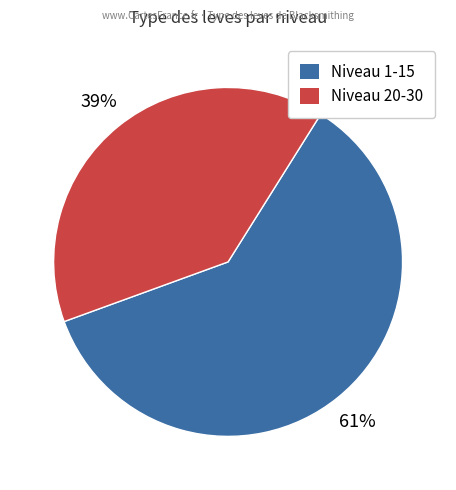

Rank the categories by value from highest to lowest.

Niveau 1-15, Niveau 20-30